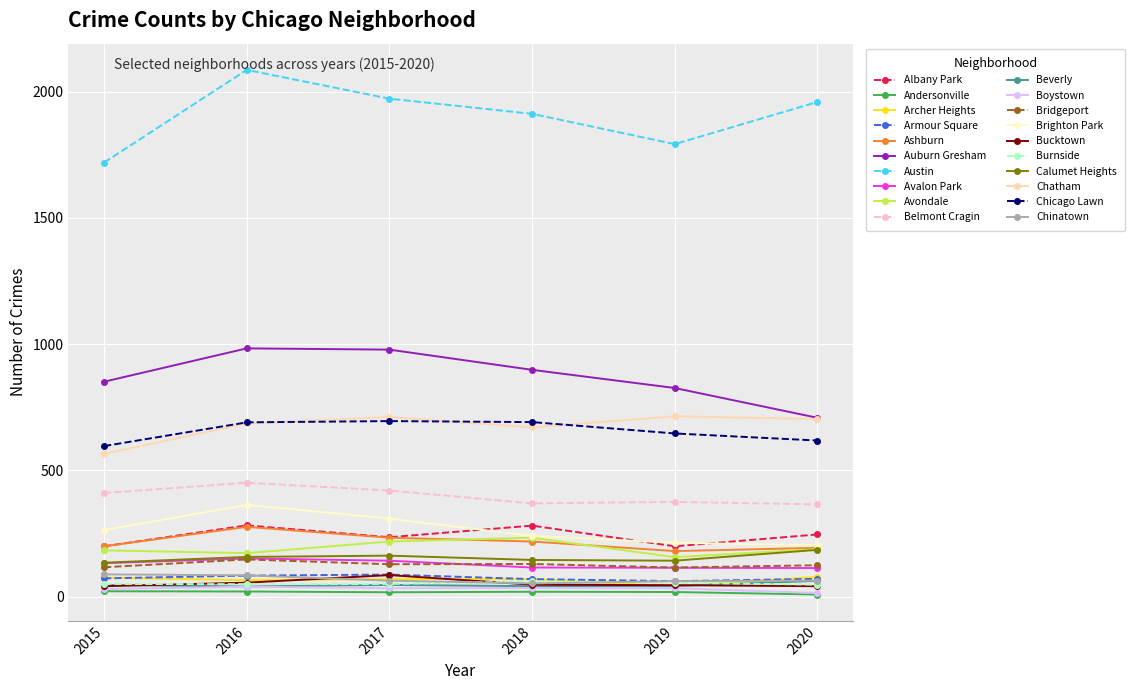

What is the greatest value displayed?

2086